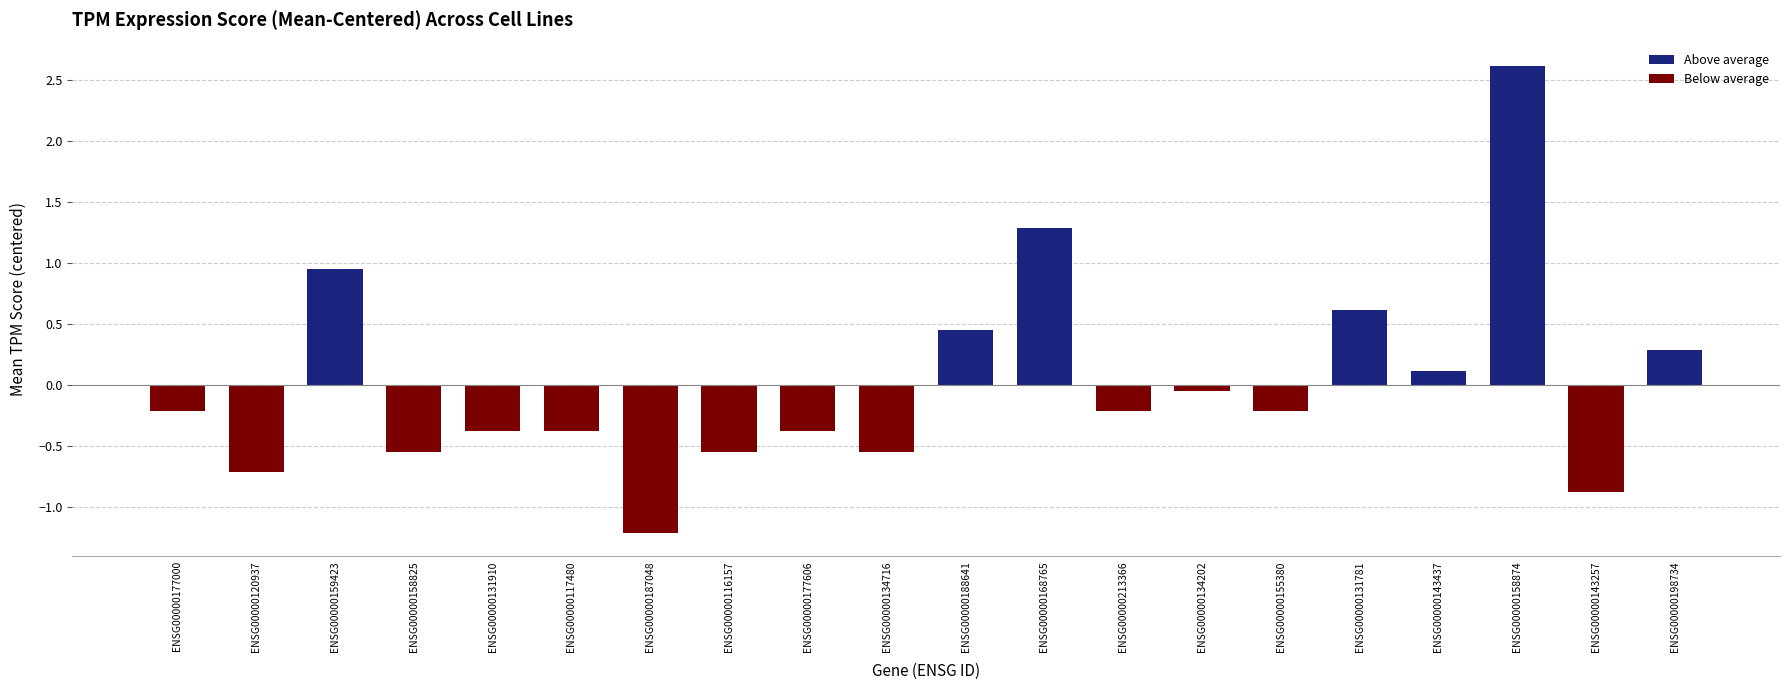

Is it true that the value at ENSG00000177606 is -0.4?

True